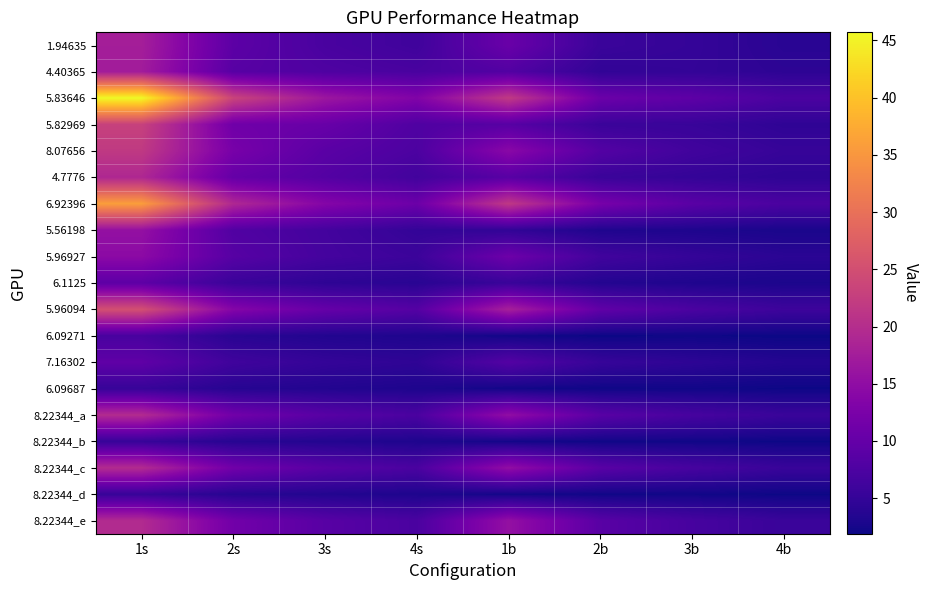

Which series has the largest total across all categories?

5.83646